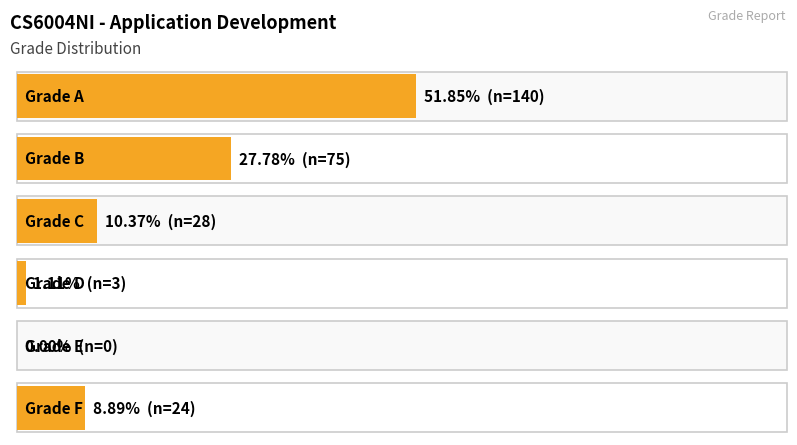

True or false: % Students has a value of 0.0 at E.

True